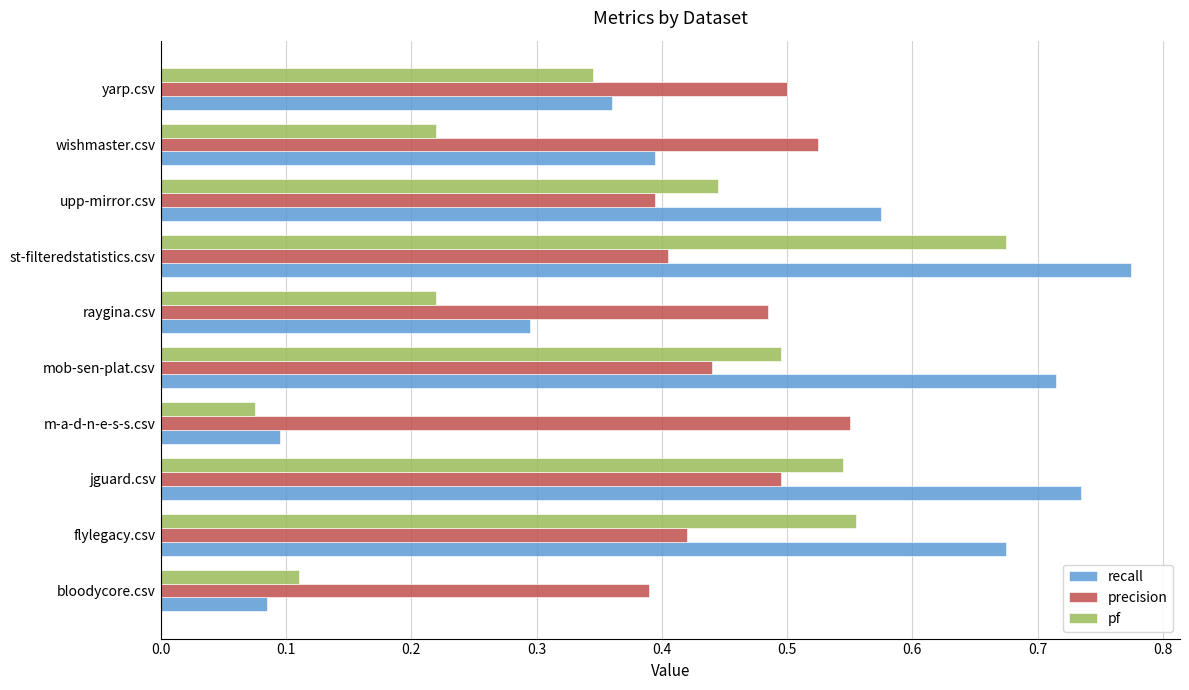

List the series in order of their peak value, highest first.

recall, pf, precision